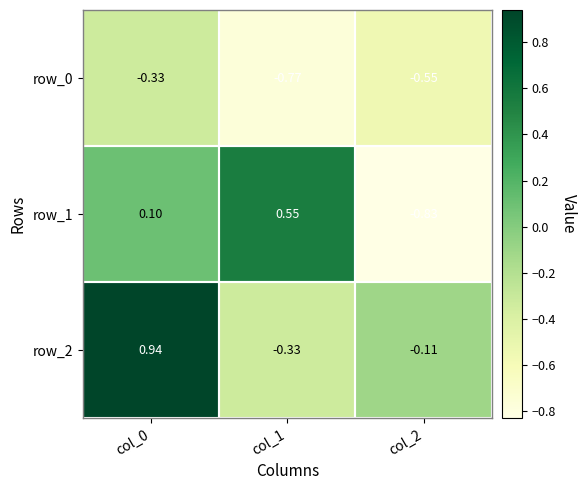

What is the total value across all series at col_1?

-0.5